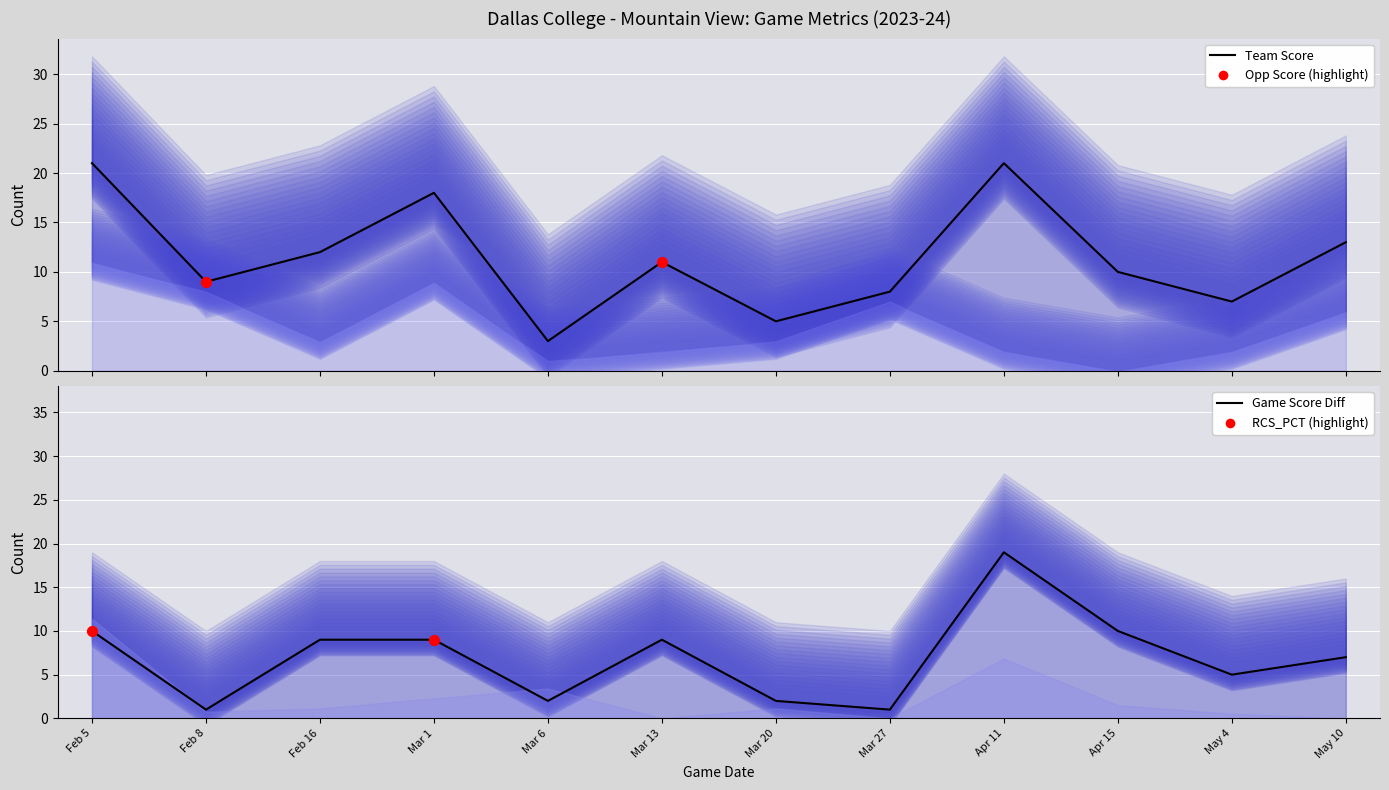

Which series has the largest Y range (max minus min)?

team_score